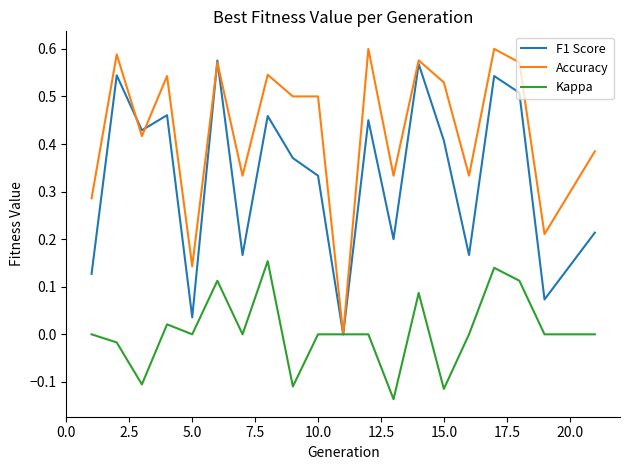

Which series has the widest spread of values?

Accuracy